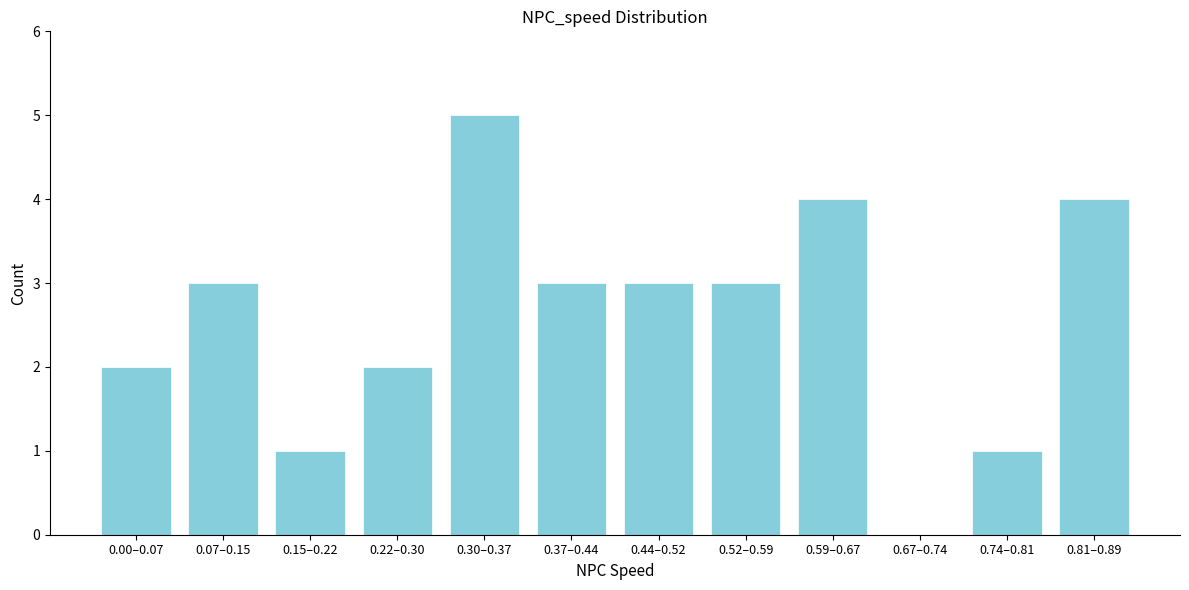

Reading right to left, what are all the values shown in this chart?

0.81–0.89=4	0.74–0.81=1	0.67–0.74=0	0.59–0.67=4	0.52–0.59=3	0.44–0.52=3	0.37–0.44=3	0.30–0.37=5	0.22–0.30=2	0.15–0.22=1	0.07–0.15=3	0.00–0.07=2